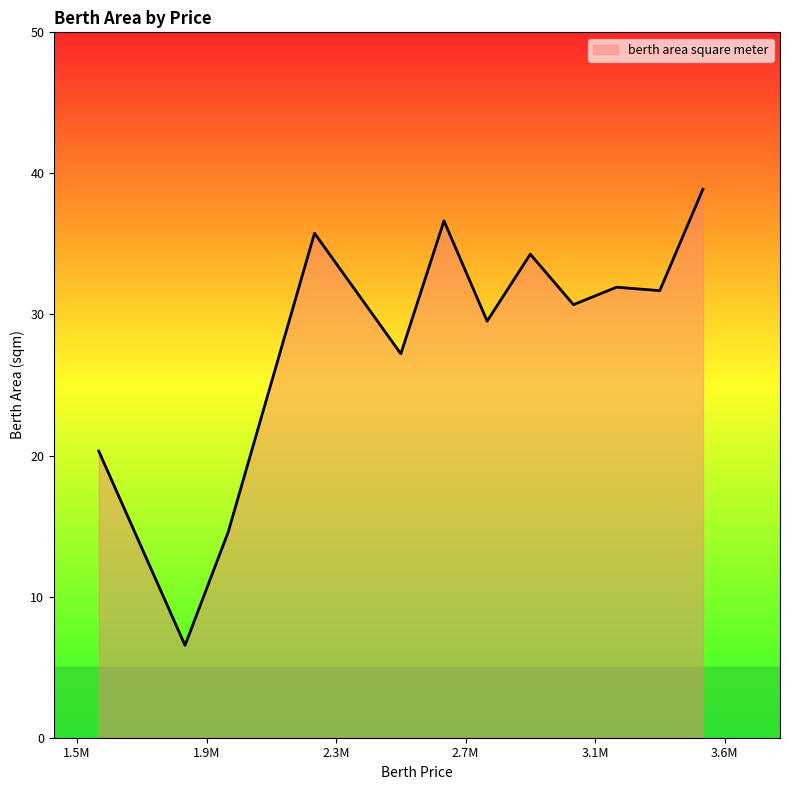

What is the maximum value shown in the chart?

38.9